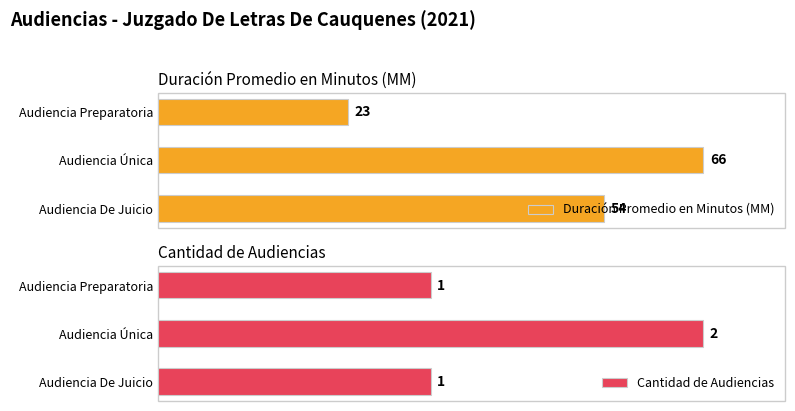

List the series in order of their peak value, highest first.

Duración Promedio en Minutos (MM), Cantidad de Audiencias